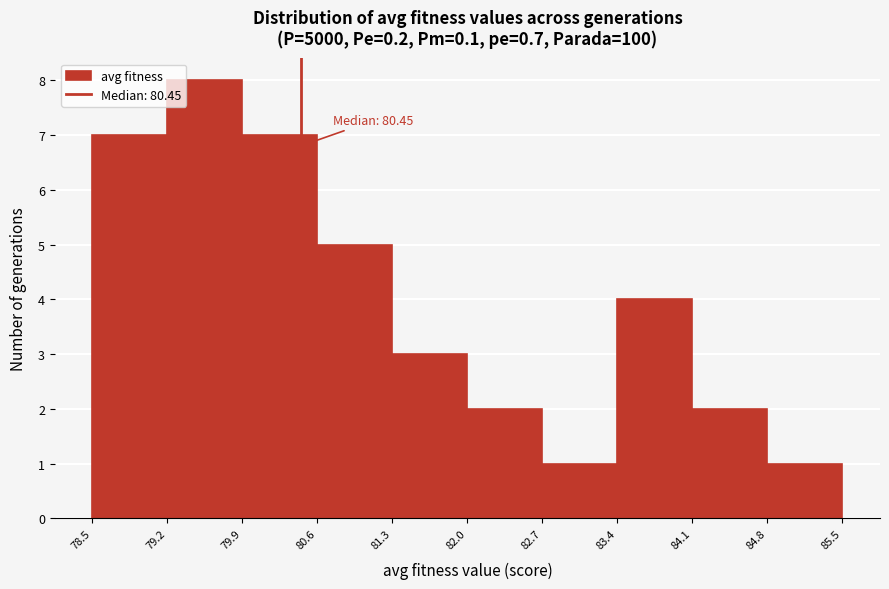

Over which range of the x-axis is the bar tallest?

79.2 to 79.9